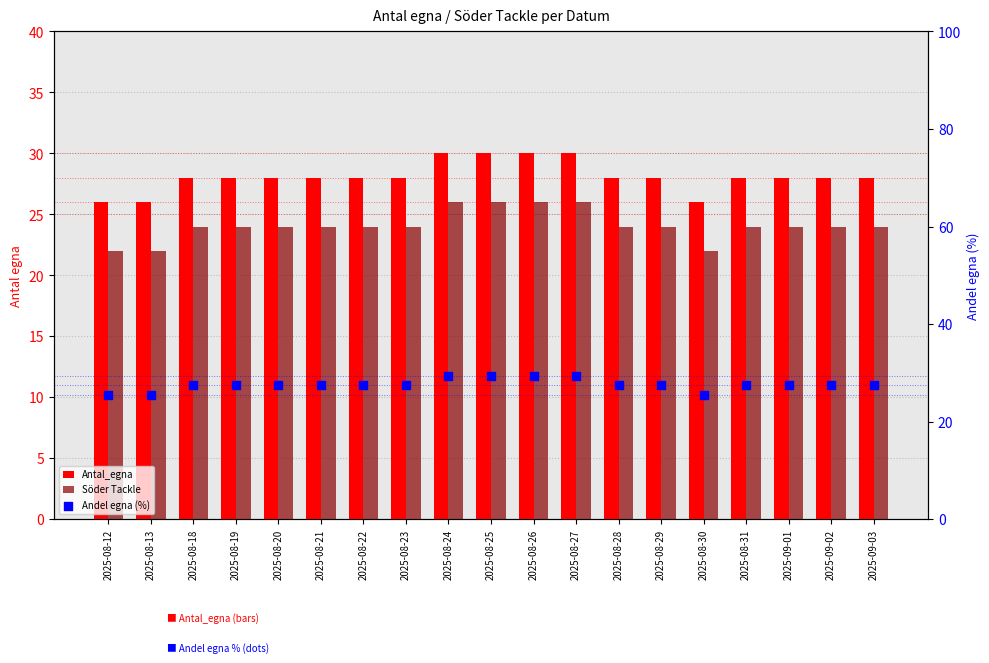

Is the value of Söder Tackle at 2025-08-13 greater than the value of Andel egna (%) at 2025-08-19?

No